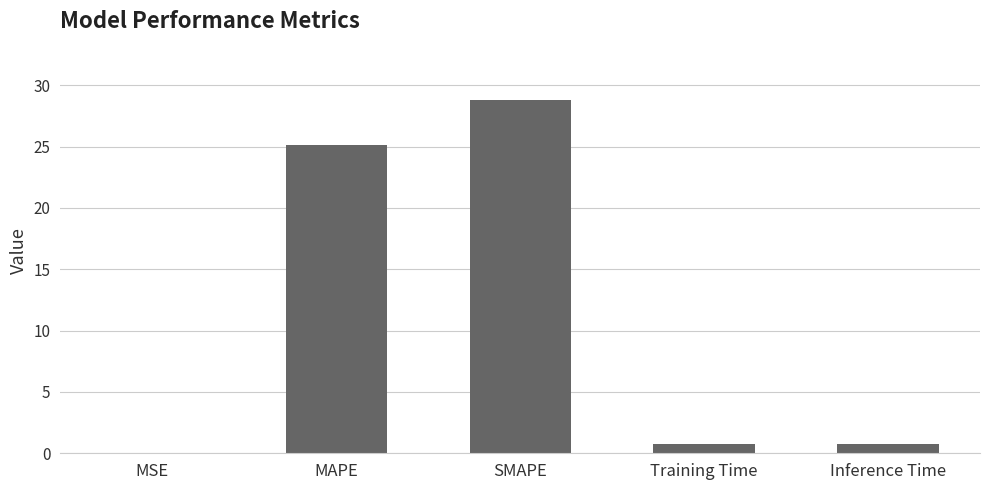

What is the sum of the values at SMAPE and MAPE?

53.9